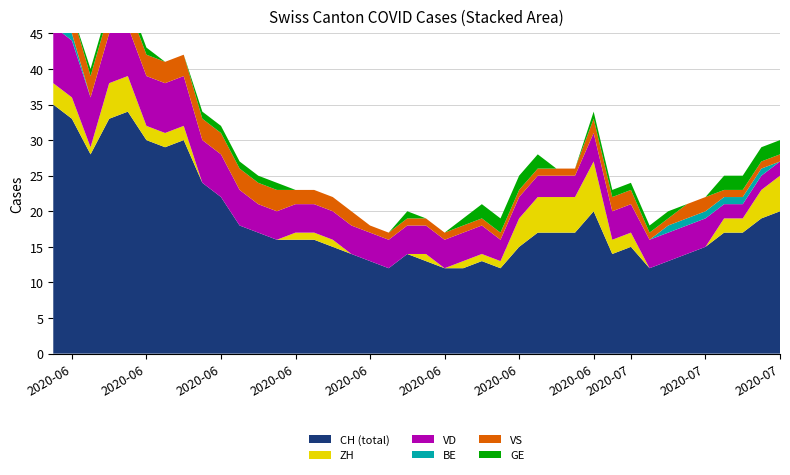

Reading left to right, list all the values displayed in this chart.

CH: 0=35	1=33	2=28	3=33	4=34	5=30	6=29	7=30	8=24	9=22	10=18	11=17	12=16	13=16	14=16	15=15	16=14	17=13	18=12	19=14	20=13	21=12	22=12	23=13	24=12	25=15	26=17	27=17	28=17	29=20	30=14	31=15	32=12	33=13	34=14	35=15	36=17	37=17	38=19	39=20
ZH: 0=3	1=3	2=1	3=5	4=5	5=2	6=2	7=2	8=0	9=0	10=0	11=0	12=0	13=1	14=1	15=1	16=0	17=0	18=0	19=0	20=1	21=0	22=1	23=1	24=1	25=4	26=5	27=5	28=5	29=7	30=2	31=2	32=0	33=0	34=0	35=0	36=2	37=2	38=4	39=5
VD: 0=8	1=8	2=7	3=7	4=7	5=7	6=7	7=7	8=6	9=6	10=5	11=4	12=4	13=4	14=4	15=4	16=4	17=4	18=4	19=4	20=4	21=4	22=4	23=4	24=3	25=3	26=3	27=3	28=3	29=4	30=4	31=4	32=4	33=4	34=4	35=4	36=2	37=2	38=2	39=2
BE: 0=1	1=1	2=0	3=0	4=0	5=0	6=0	7=0	8=0	9=0	10=0	11=0	12=0	13=0	14=0	15=0	16=0	17=0	18=0	19=0	20=0	21=0	22=0	23=0	24=0	25=0	26=0	27=0	28=0	29=0	30=0	31=0	32=0	33=1	34=1	35=1	36=1	37=1	38=1	39=0
VS: 0=5	1=3	2=3	3=3	4=3	5=3	6=3	7=3	8=3	9=3	10=3	11=3	12=3	13=2	14=2	15=2	16=2	17=1	18=1	19=1	20=1	21=1	22=1	23=1	24=1	25=1	26=1	27=1	28=1	29=2	30=2	31=2	32=1	33=1	34=2	35=2	36=1	37=1	38=1	39=1
GE: 0=0	1=0	2=1	3=1	4=1	5=1	6=0	7=0	8=1	9=1	10=1	11=1	12=1	13=0	14=0	15=0	16=0	17=0	18=0	19=1	20=0	21=0	22=1	23=2	24=2	25=2	26=2	27=0	28=0	29=1	30=1	31=1	32=1	33=1	34=0	35=0	36=2	37=2	38=2	39=2